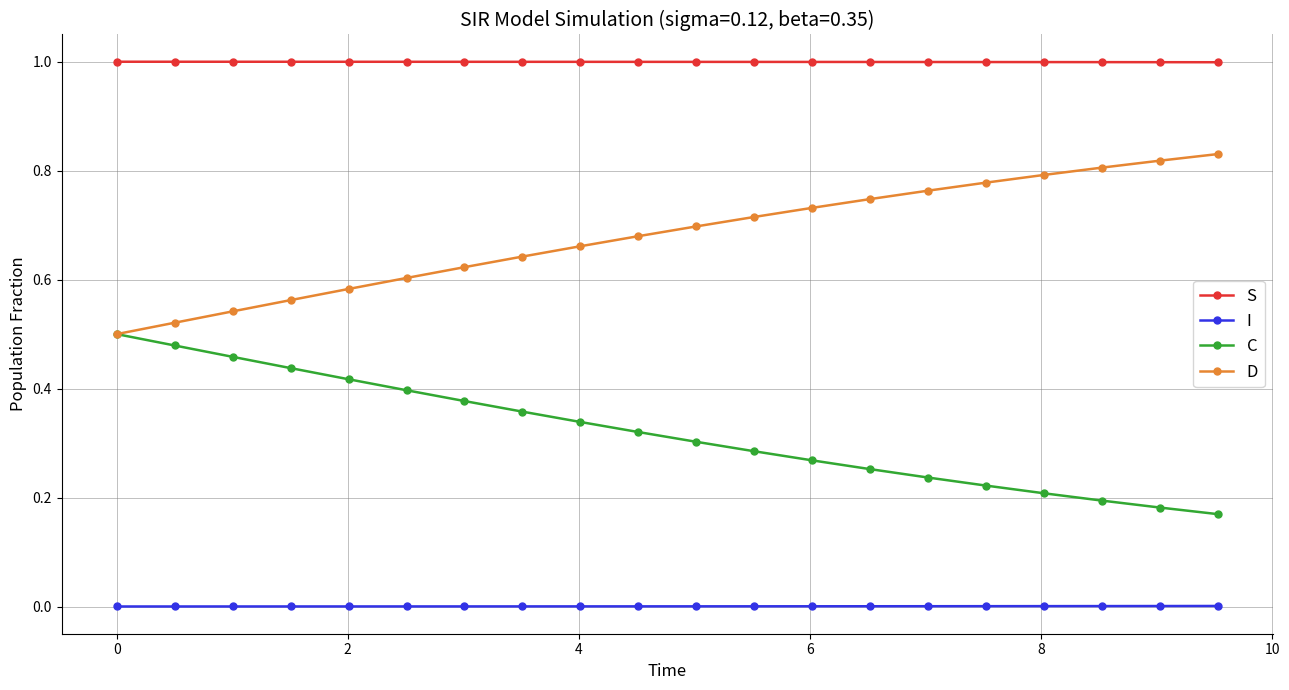

What is the value of the S point at the 5th from the left?

1.0